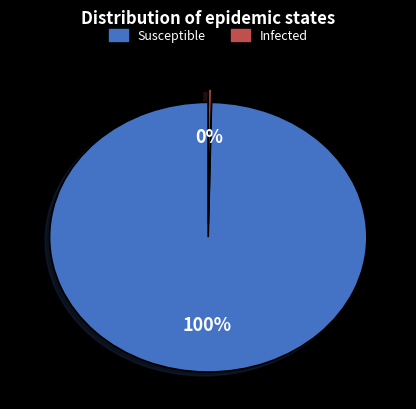

Is there a majority slice in this chart?

Yes